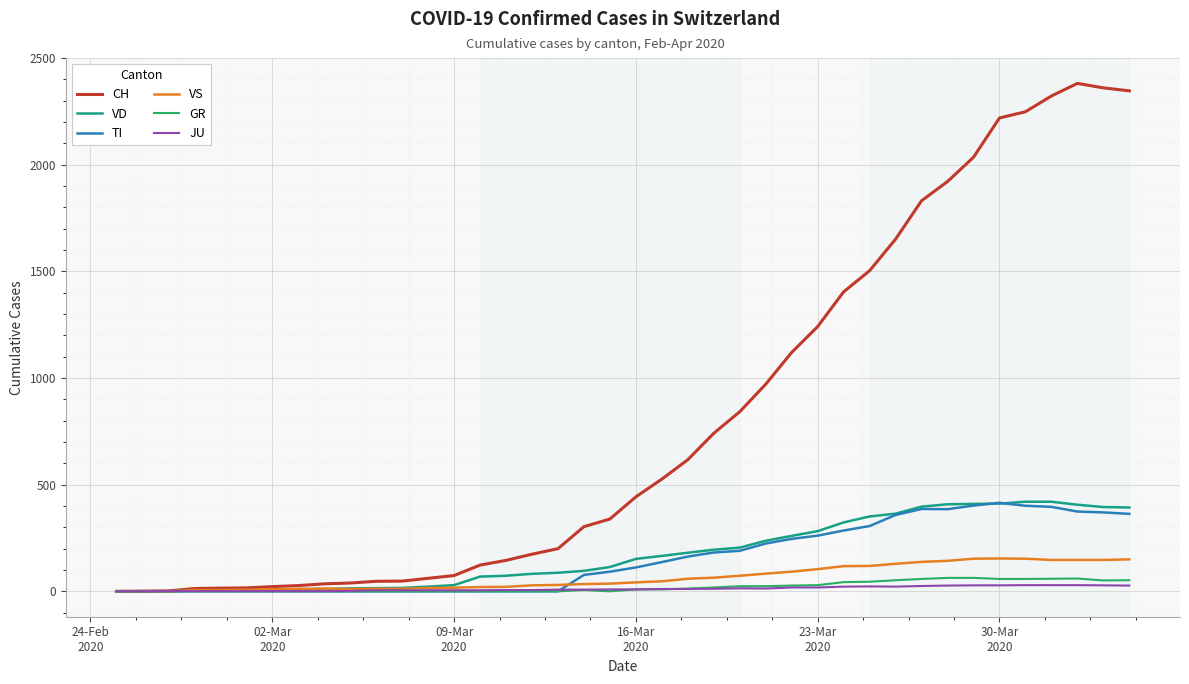

What is the greatest value displayed?

2381